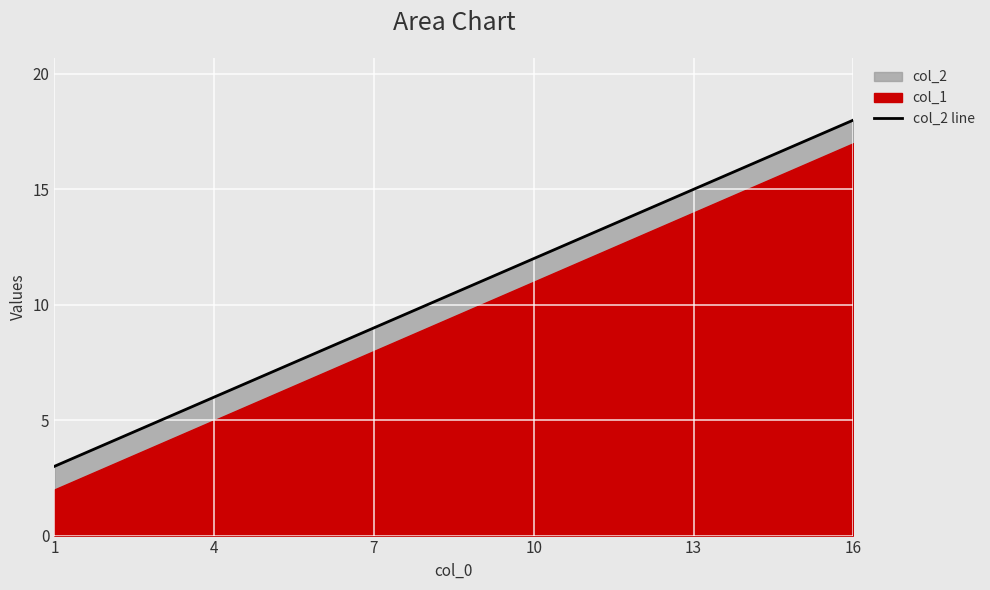

Reading right to left, transcribe all the data shown in this chart.

16=18	13=15	10=12	7=9	4=6	1=3